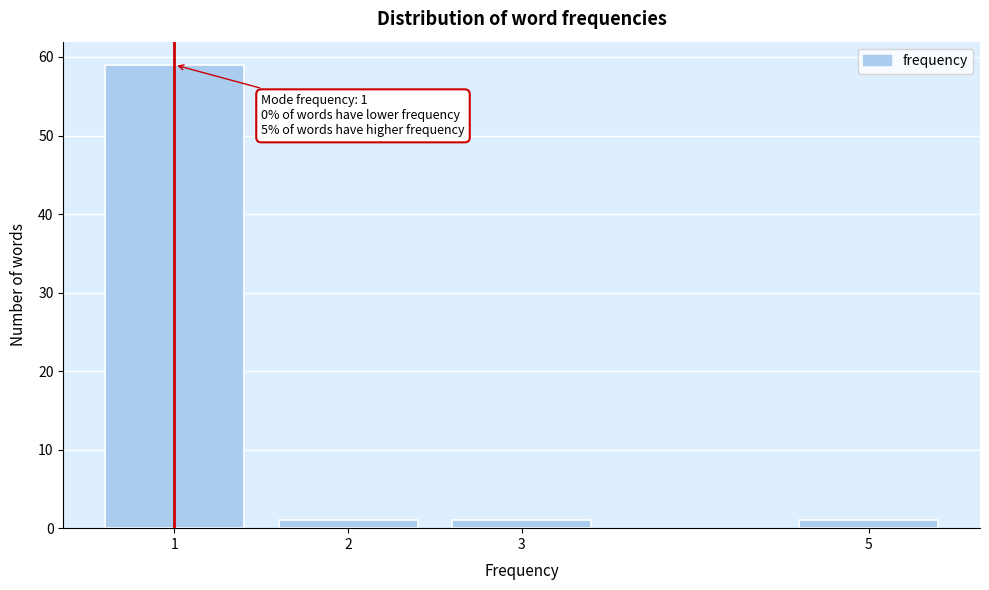

Reading left to right, what are all the values shown in this chart?

59	1	1	1